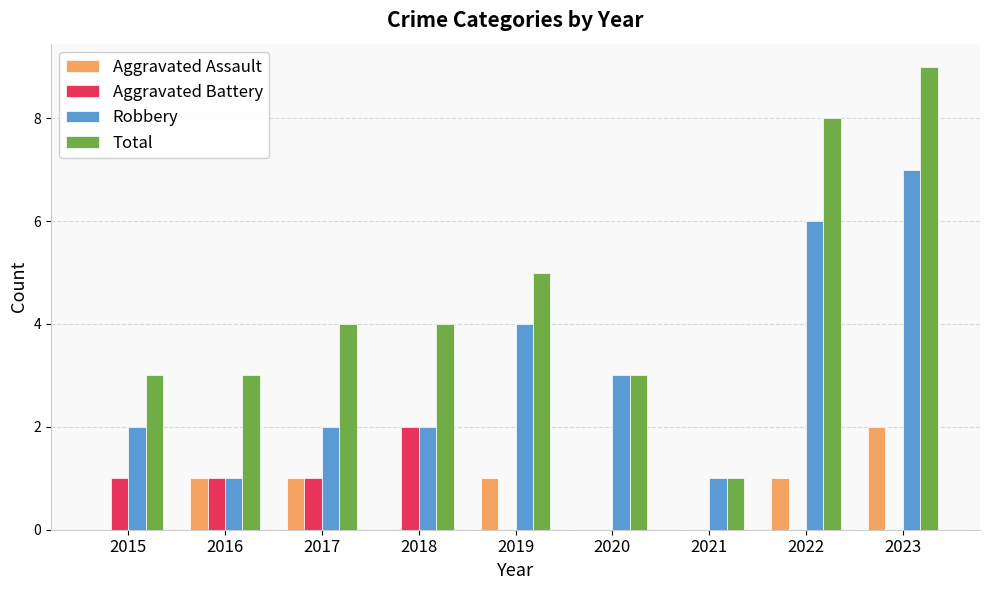

Count the Aggravated Battery values in the range 0 to 1.

8